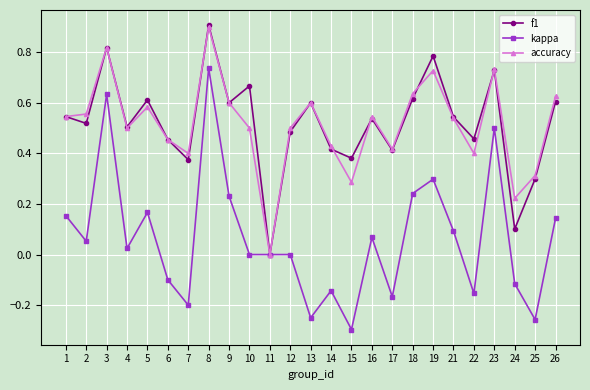

Does the chart have visible grid lines?

Yes